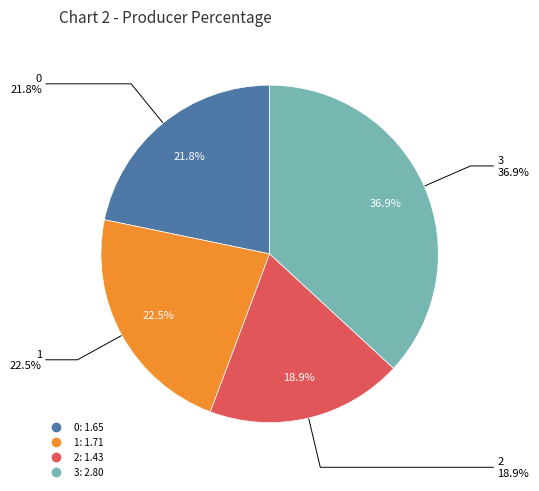

Rank the categories by value from lowest to highest.

2, 0, 1, 3